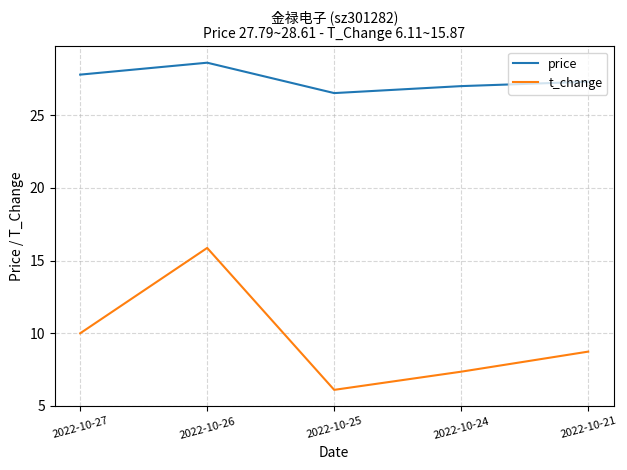

What is the smallest value displayed?

6.1